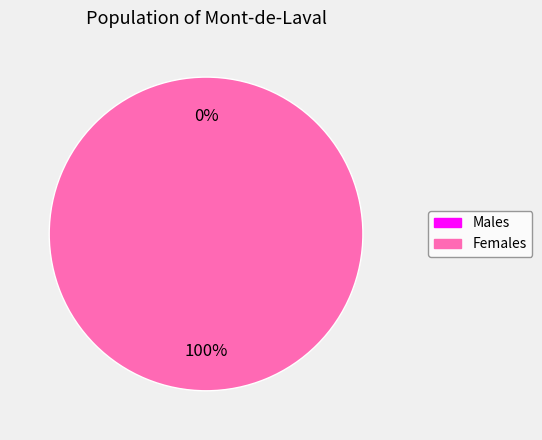

Which has a higher value, 1643645773 or 1643130915?

1643645773